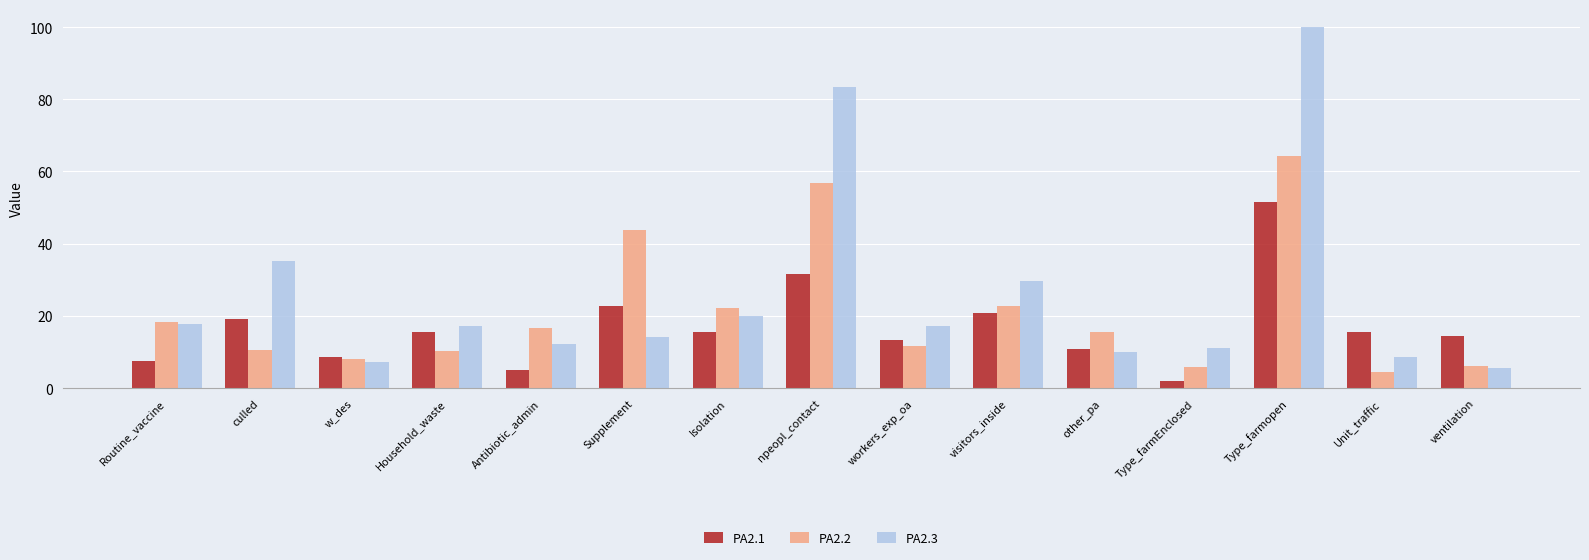

What is the label of the 8th bar from the left?

npeopl_contact